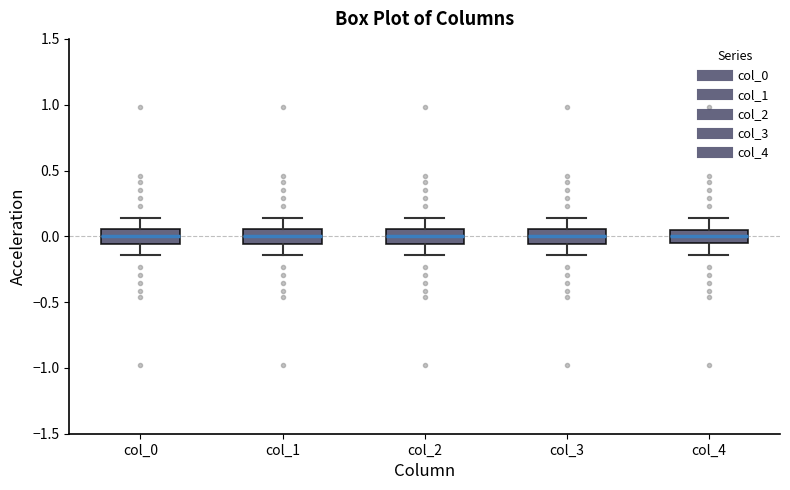

Where is the lower edge of the box for col_4 on the y-axis? The values are not printed on the chart, so give them approximately, as read against the axis.

-0.05